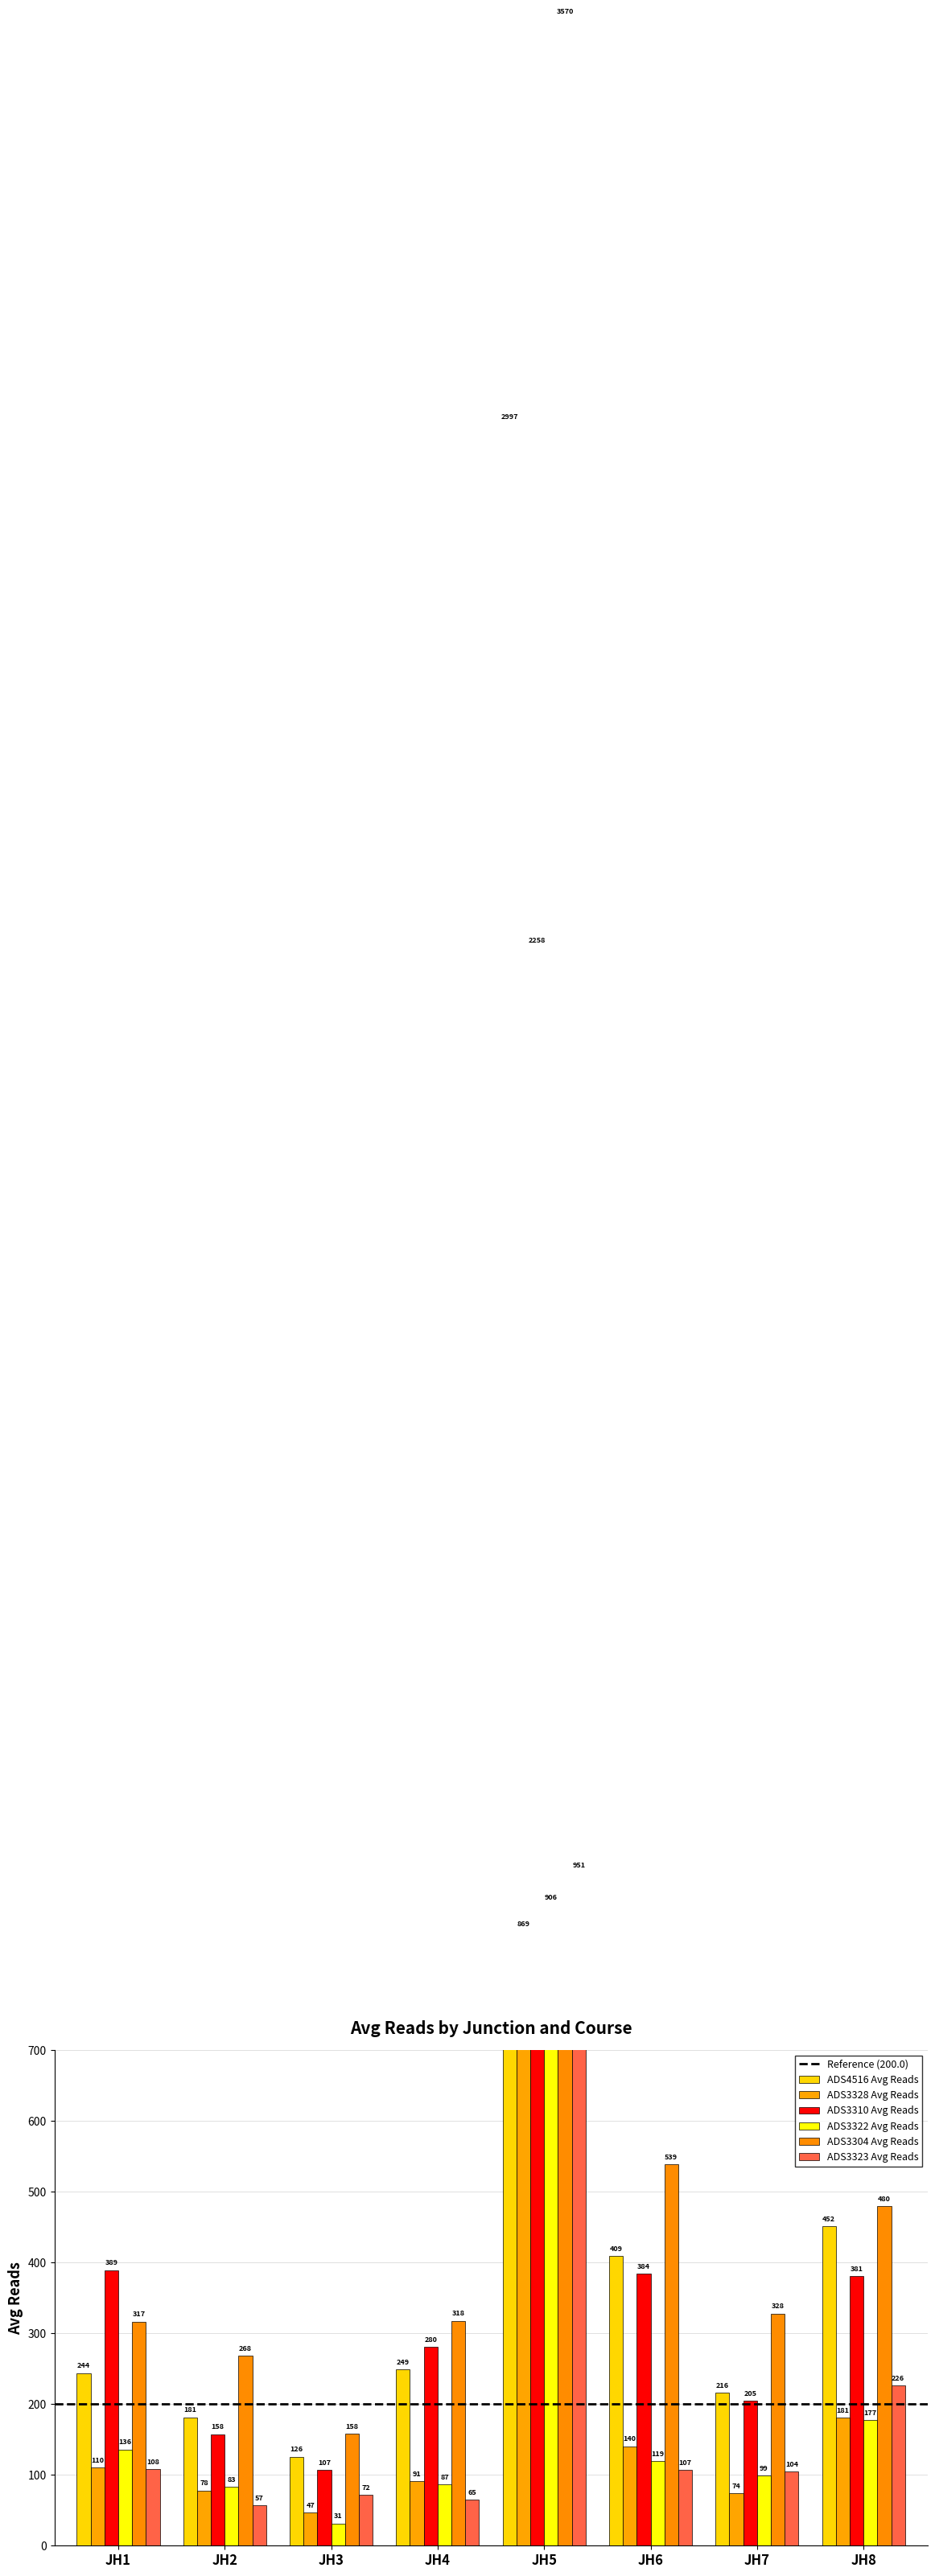

At which label does ADS3310 Avg Reads reach its minimum?

JH3